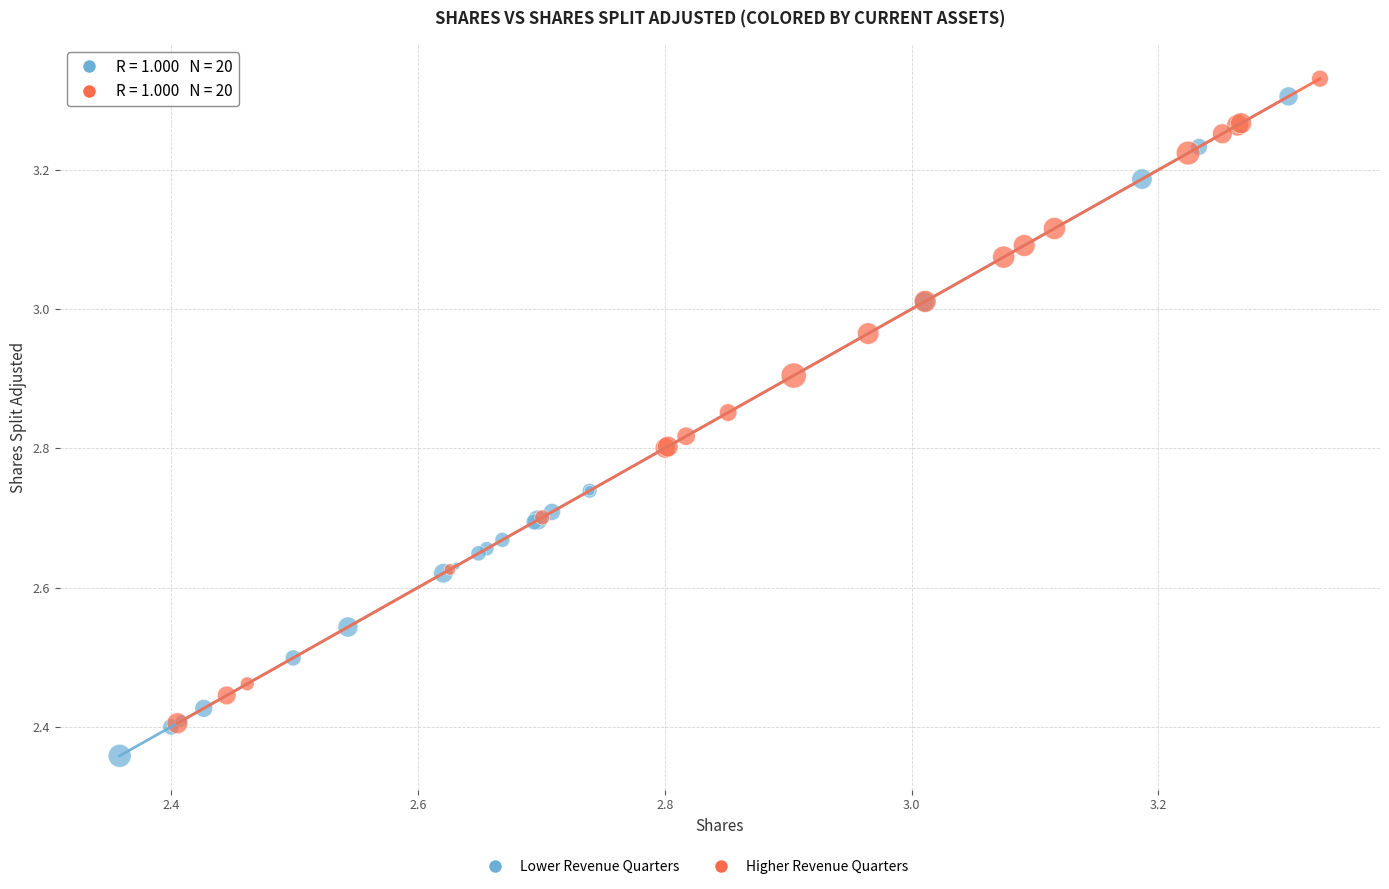

Which series reaches the minimum Y coordinate?

Lower Revenue Quarters